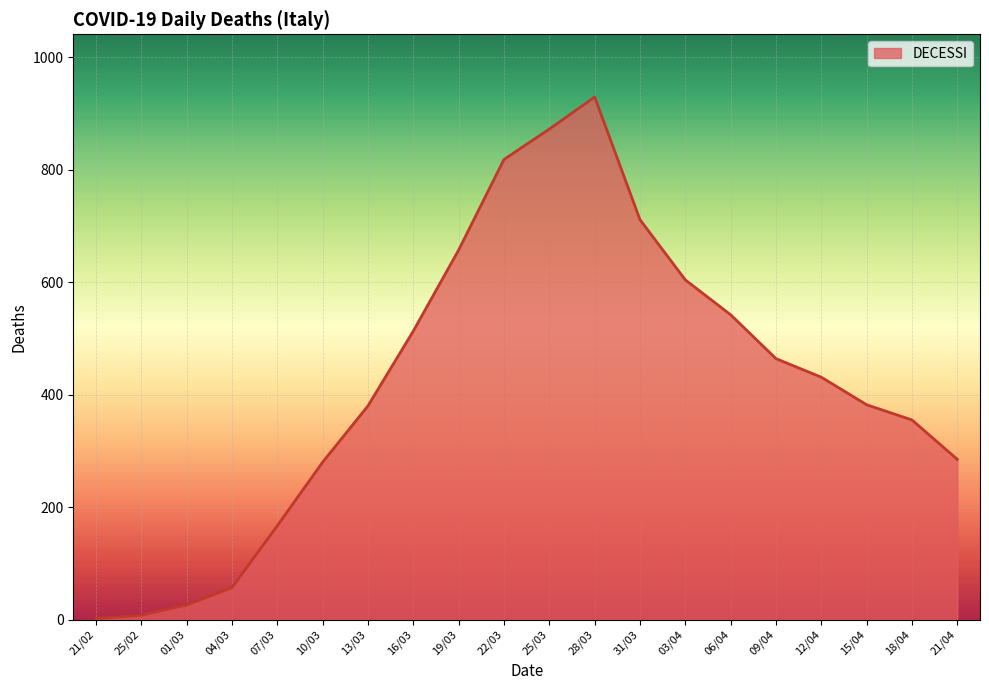

What is the change in value from 07/03 to 21/04?

+118